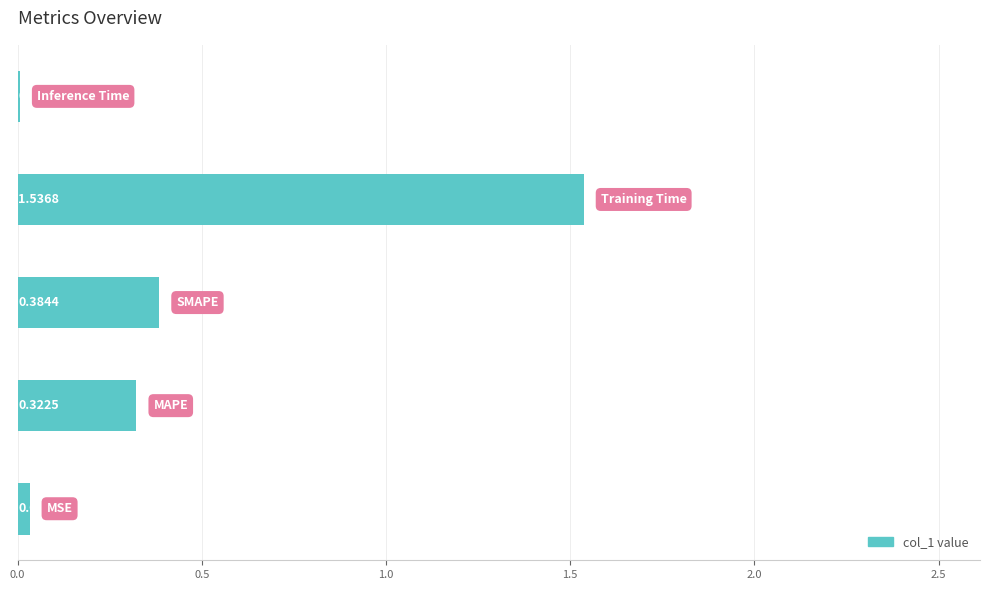

What is the sum of all values?

2.3